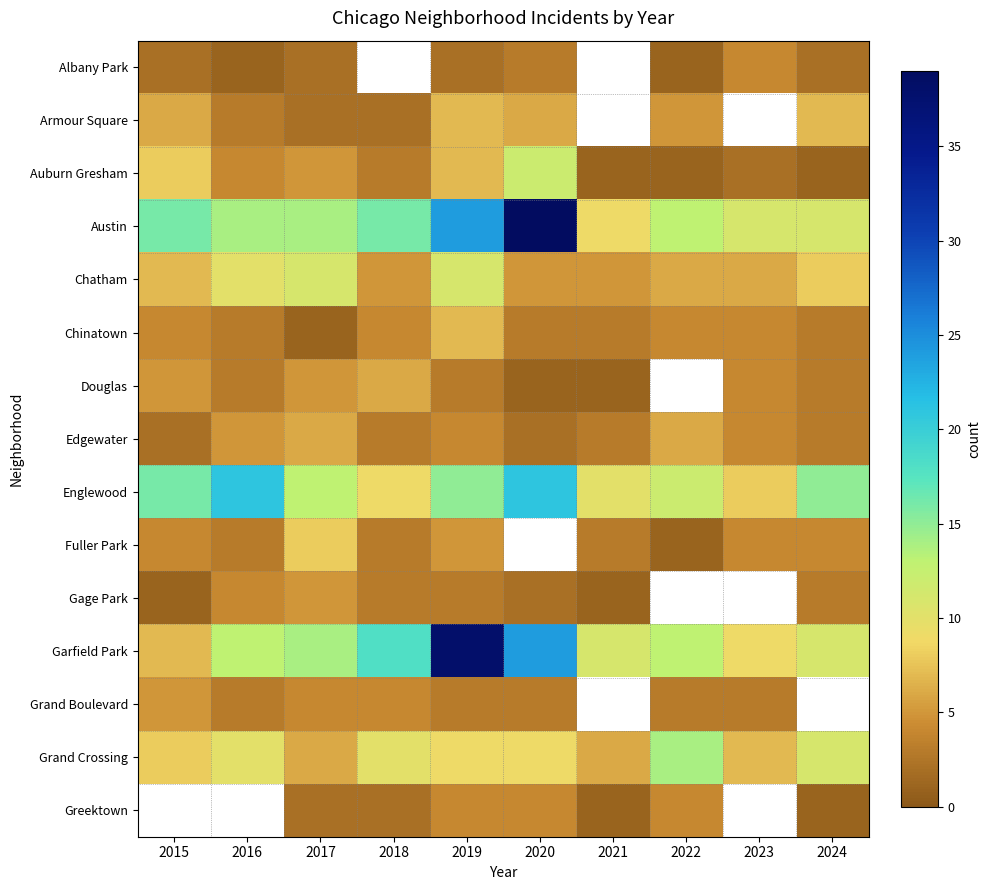

How many categories are shown in the chart?

10